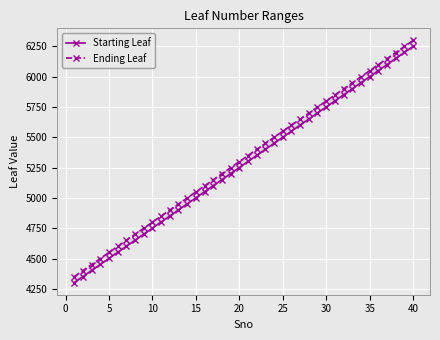

Is it true that Starting Leaf equals 7466 at 13?

False